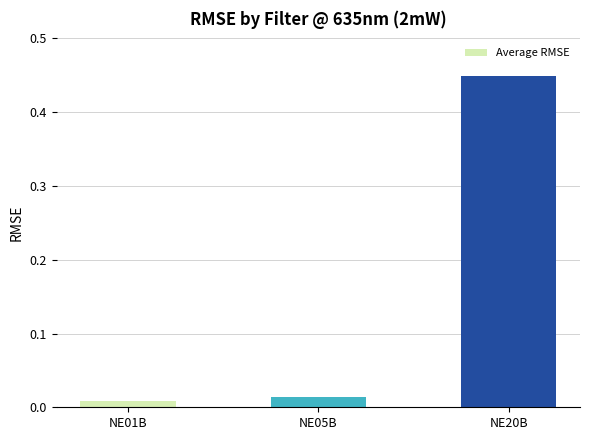

What is the label of the 2nd bar from the right?

NE05B